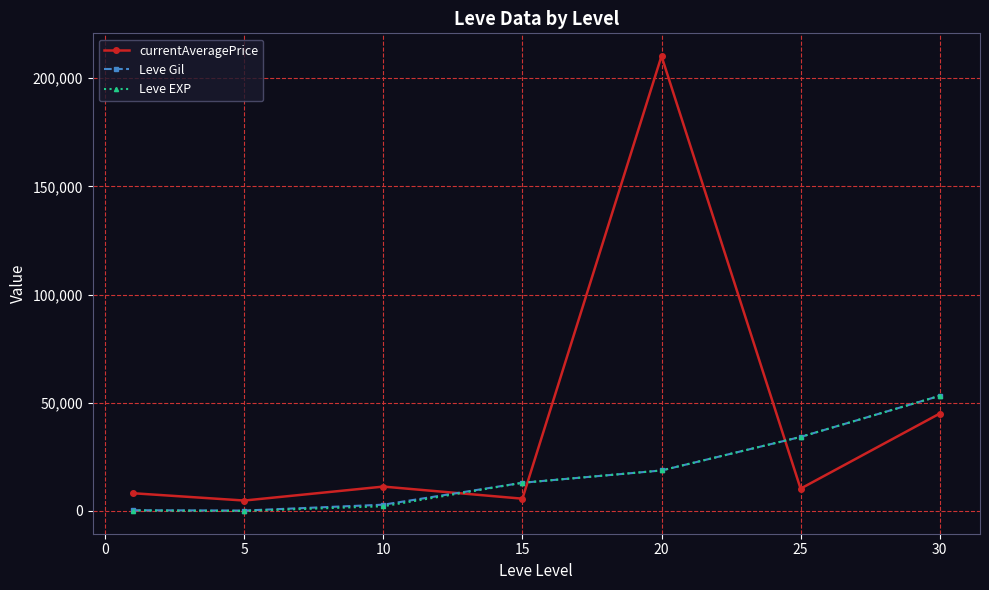

Is this an area chart (filled region under the line)?

No